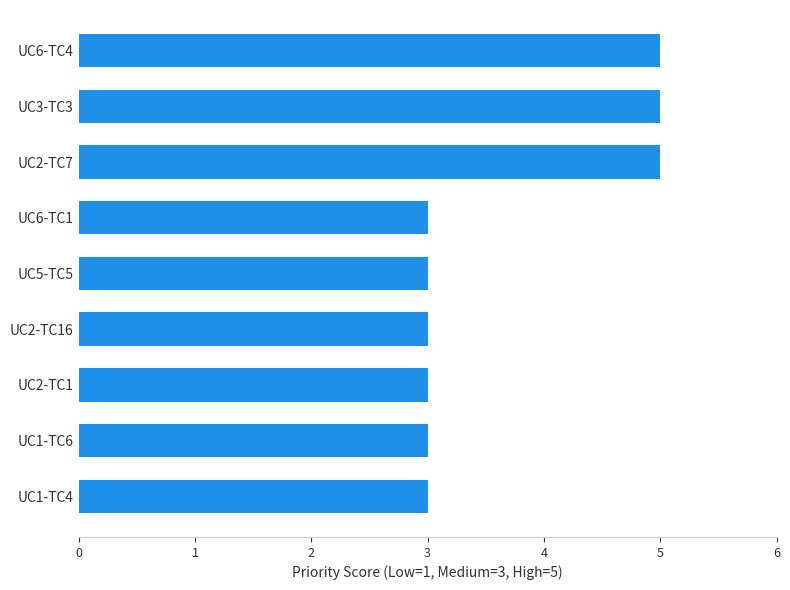

The chart shows a value of 3 at UC6-TC4. True or false?

False